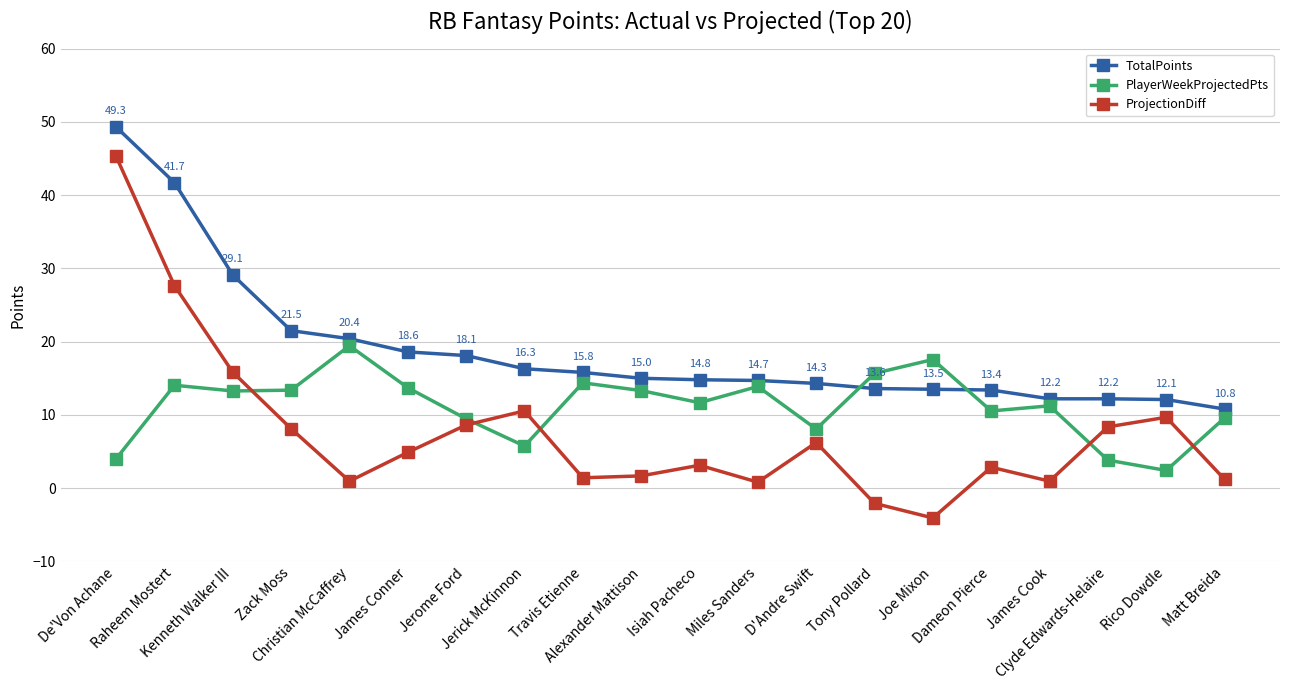

How many intersections are there between TotalPoints and PlayerWeekProjectedPts?

2